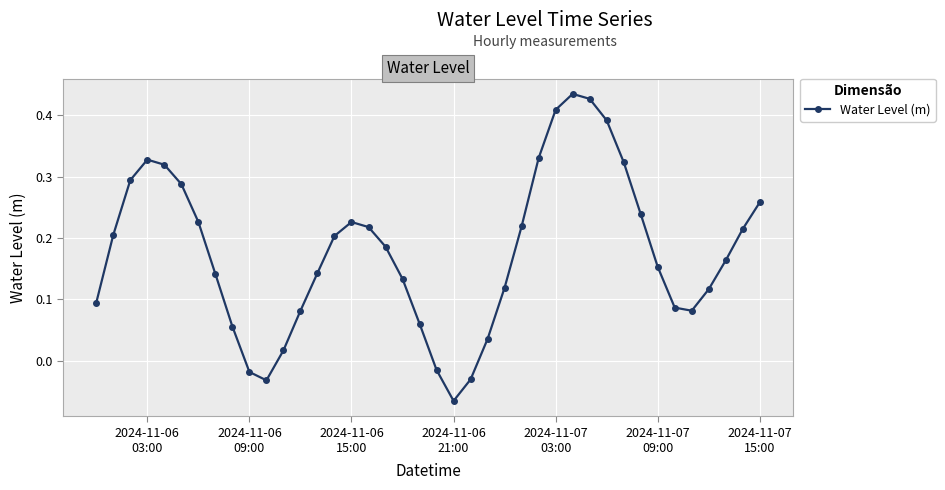

True or false: there are more than 0 points higher than both neighbors.

True